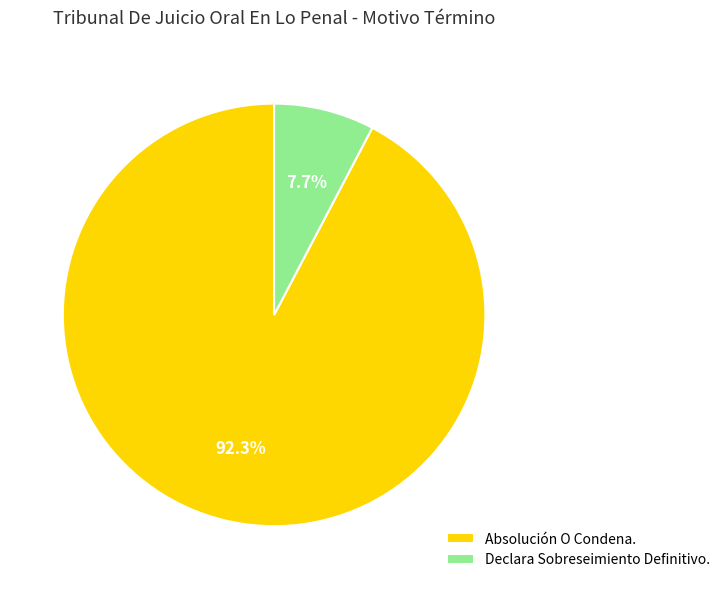

Rank the categories by value from highest to lowest.

Absolución O Condena., Declara Sobreseimiento Definitivo.